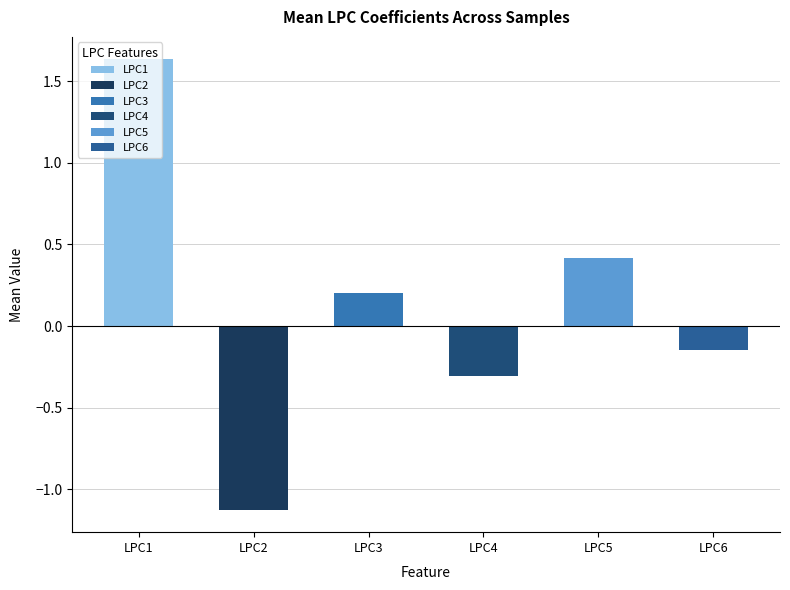

Does the chart contain stacked bars?

No